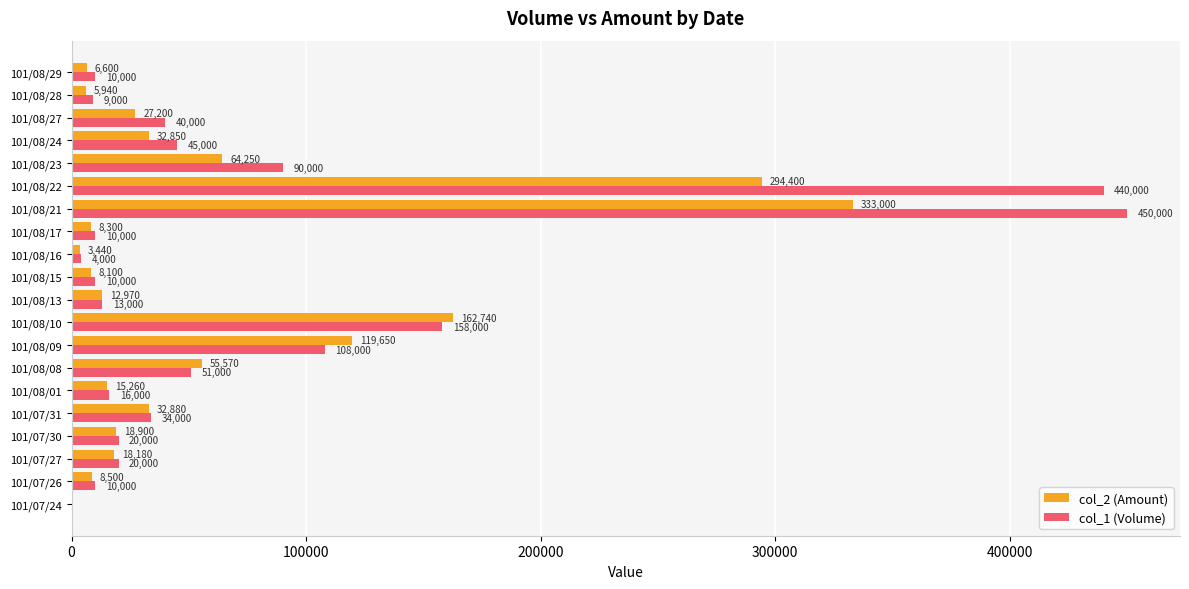

Where is col_1 (Volume) nearest to the value 225000?

101/08/10